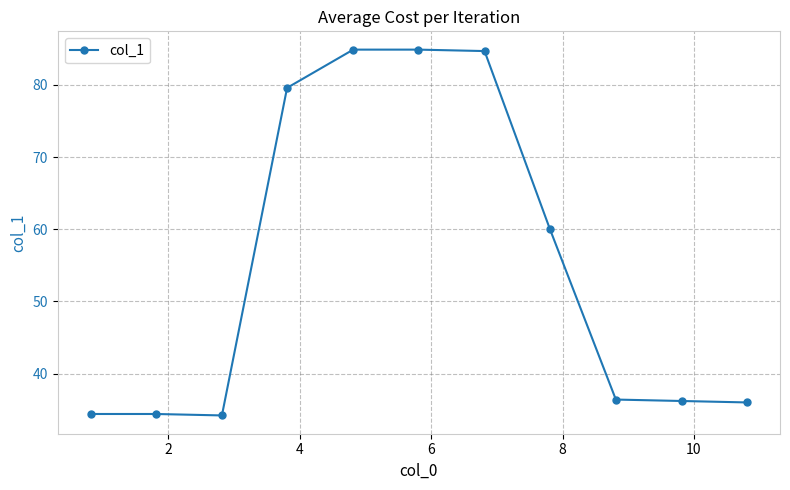

What is the average value?

55.1